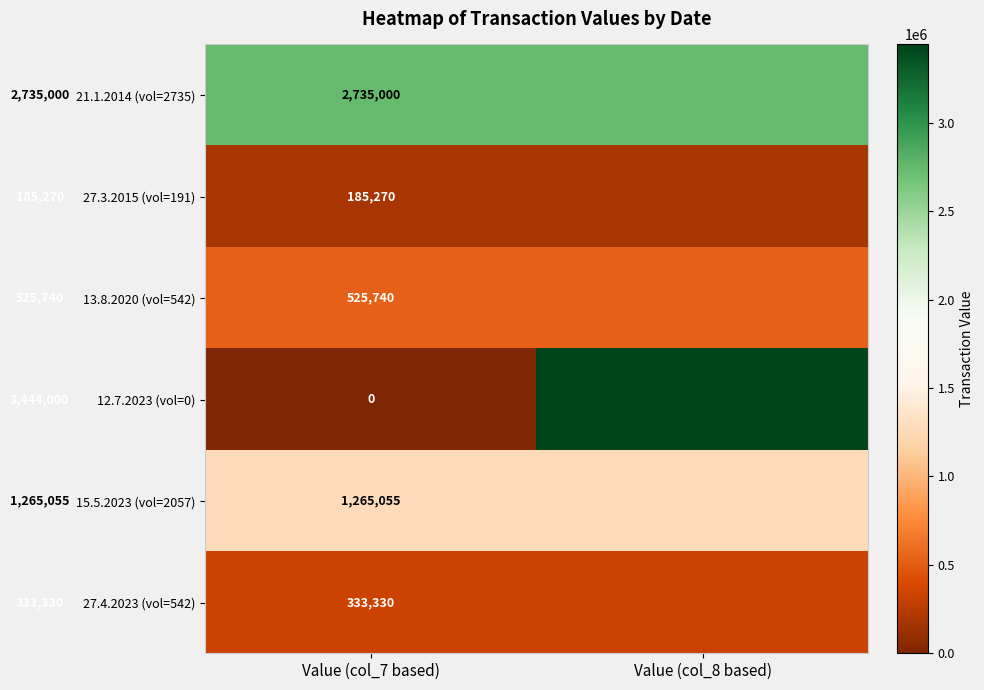

Rank the series at Value (col_7 based) from lowest to highest value.

12.7.2023 (vol=0), 27.3.2015 (vol=191), 27.4.2023 (vol=542), 13.8.2020 (vol=542), 15.5.2023 (vol=2057), 21.1.2014 (vol=2735)